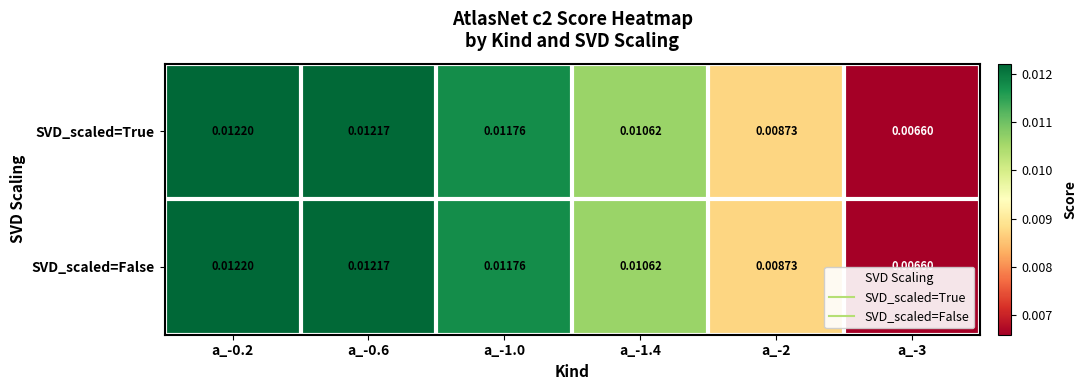

Is the value of SVD_scaled=False at a_-3 greater than the value of SVD_scaled=True at a_-0.6?

No